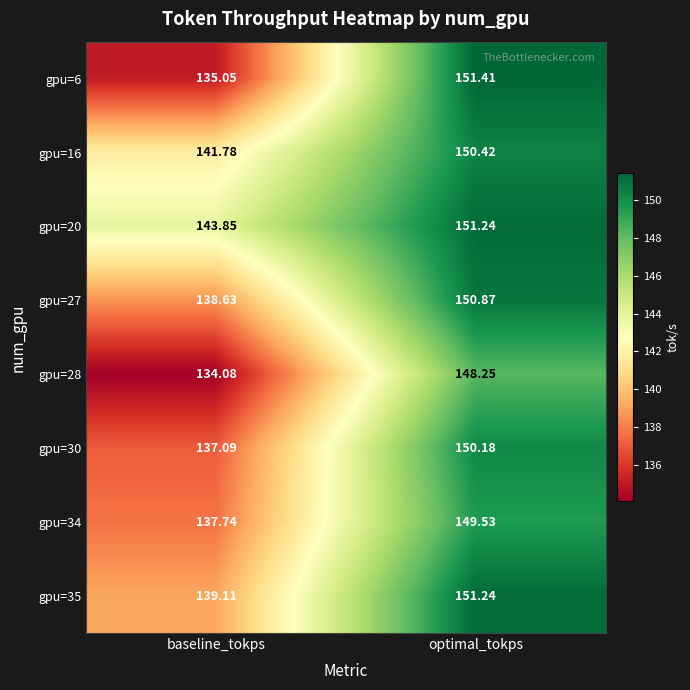

At which category is the sum across all series the highest?

optimal_tokps